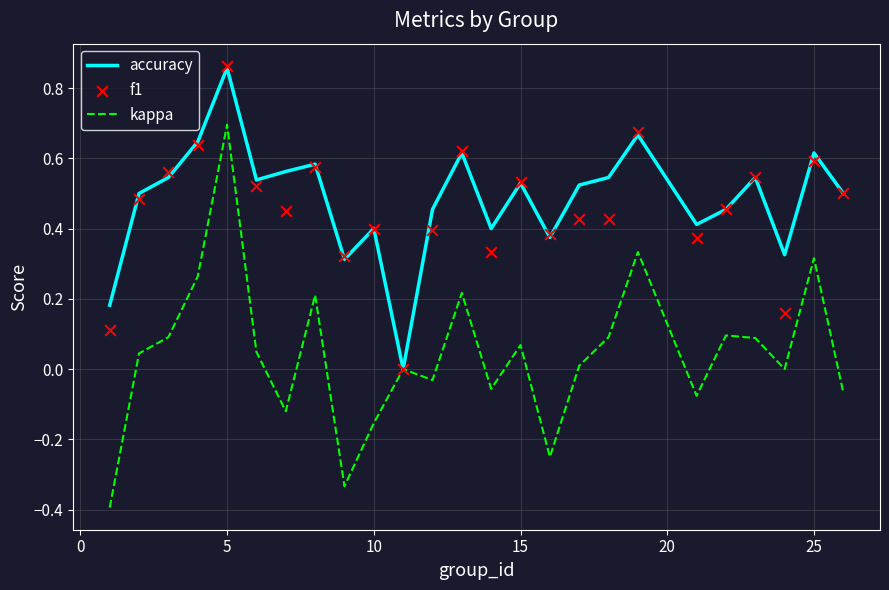

Which series contains the highest Y value?

f1